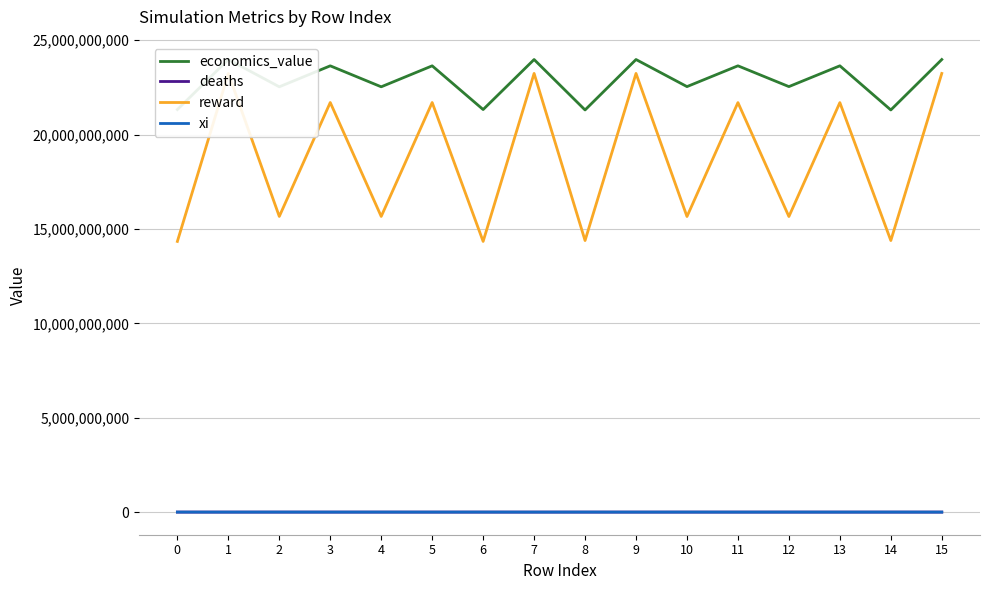

Is the value of economics_value at 4 greater than the value of reward at 11?

Yes